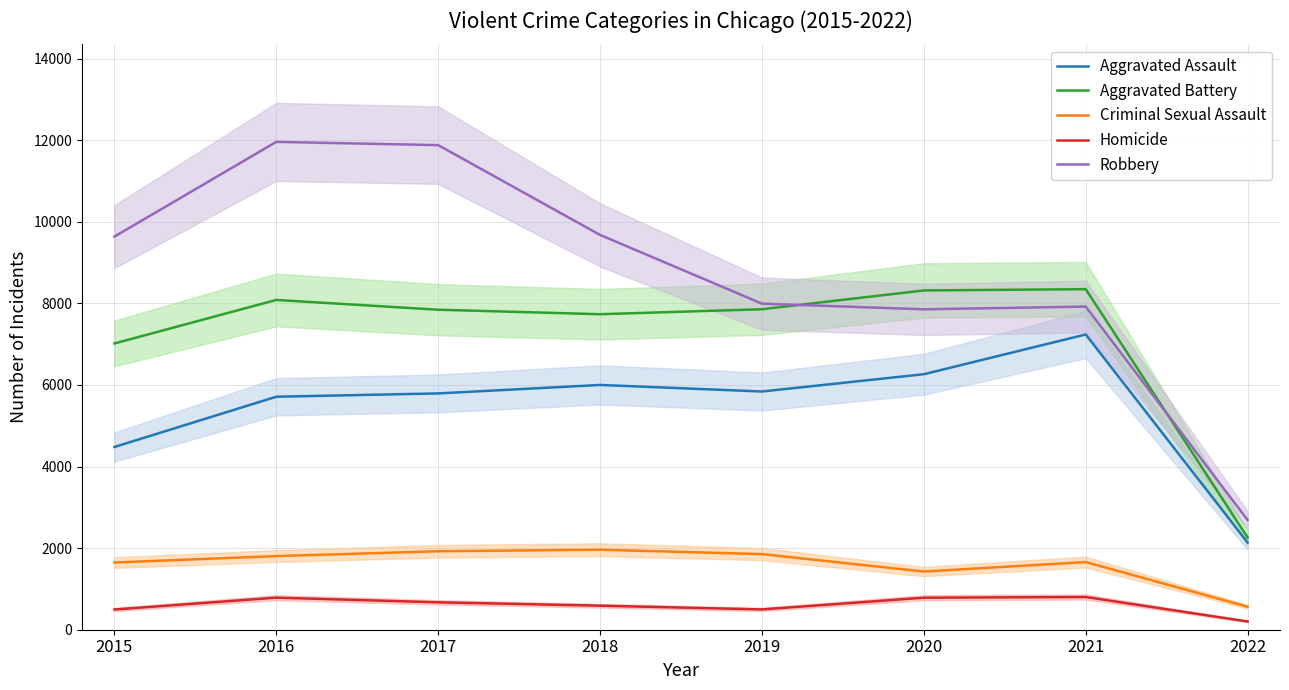

Reading left to right, transcribe all the data shown in this chart.

Aggravated Assault: 4480	5712	5793	6001	5840	6264	7238	2136
Aggravated Battery: 7018	8085	7845	7735	7857	8318	8349	2260
Criminal Sexual Assault: 1648	1805	1924	1962	1854	1426	1659	563
Homicide: 496	786	672	589	498	785	802	202
Robbery: 9638	11960	11880	9679	7994	7855	7922	2689